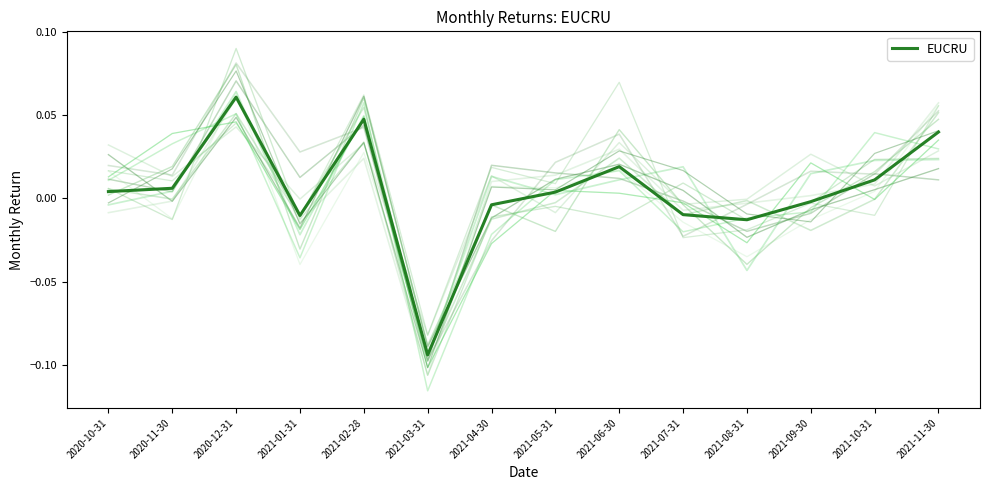

How many points are higher than both their immediate neighbors (excluding endpoints)?

3